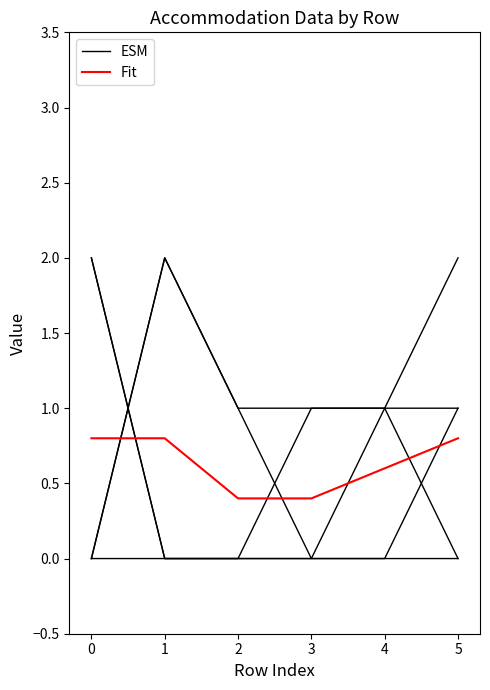

What are all the series names shown in the legend?

ESM, Fit